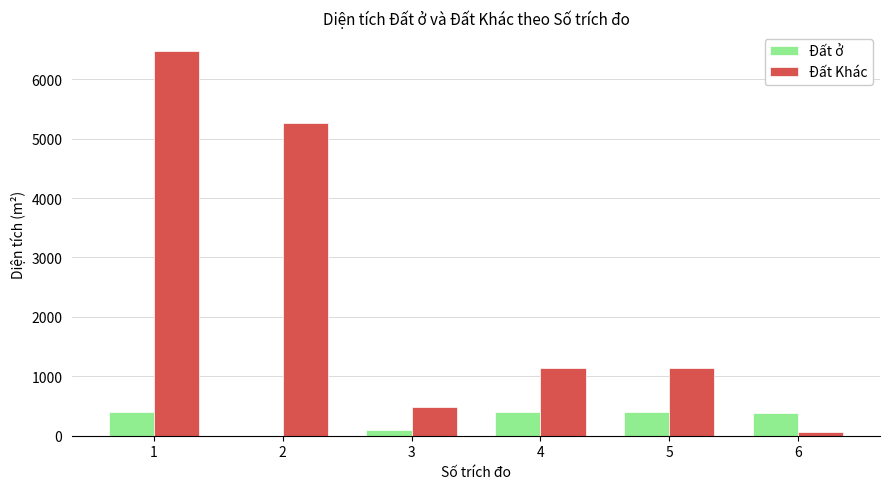

What is the greatest value displayed?

6470.9